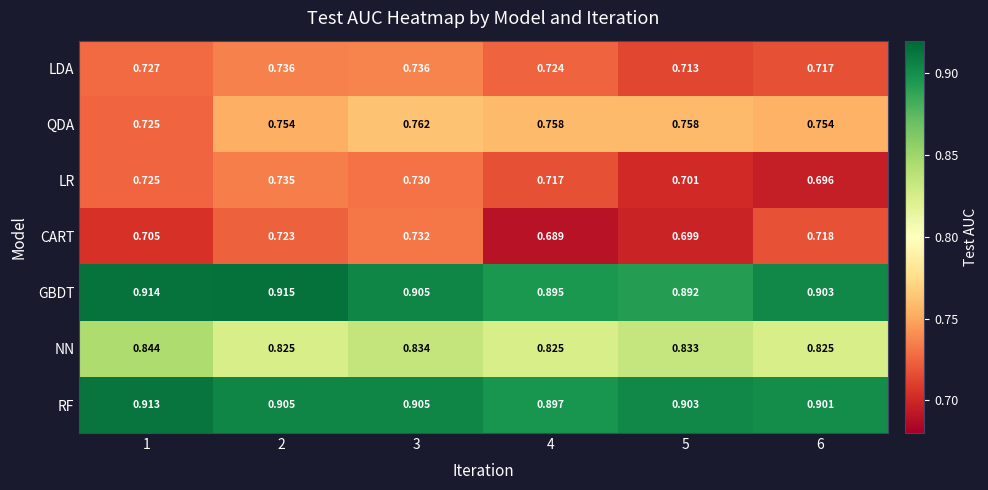

What is the total value across all series at 1?

5.6